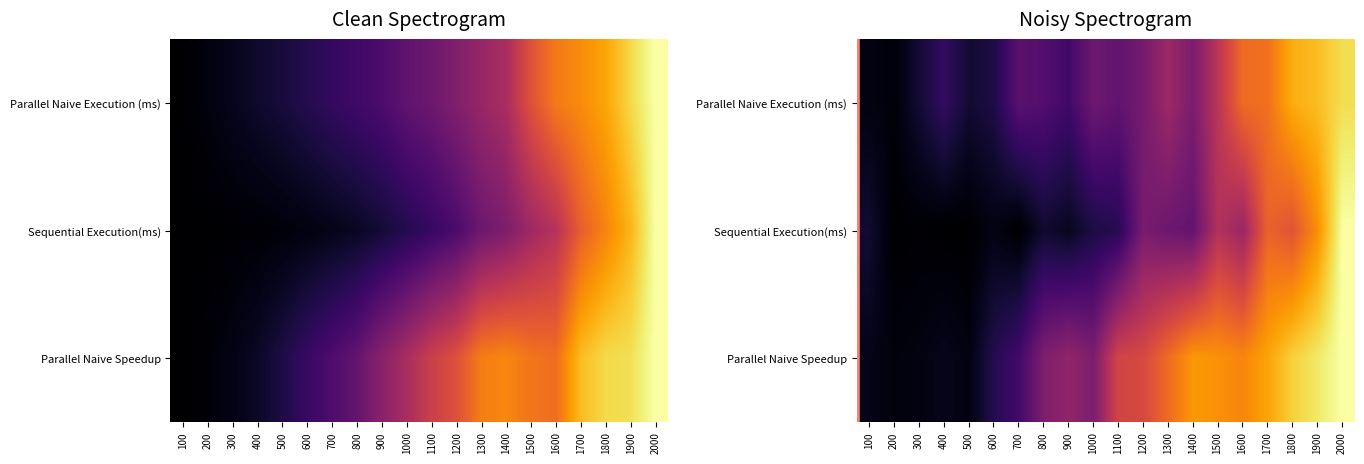

How many series are shown in this chart?

3